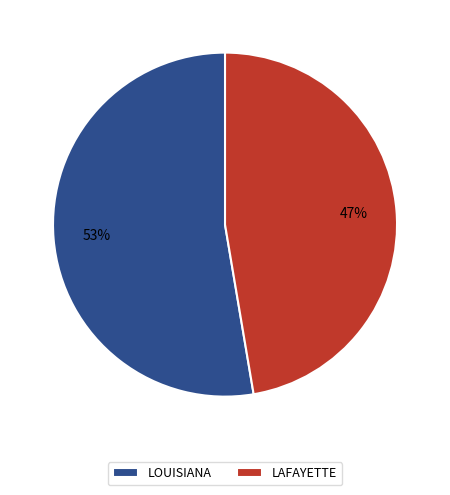

True or false: LOUISIANA accounts for 46% of the total.

False